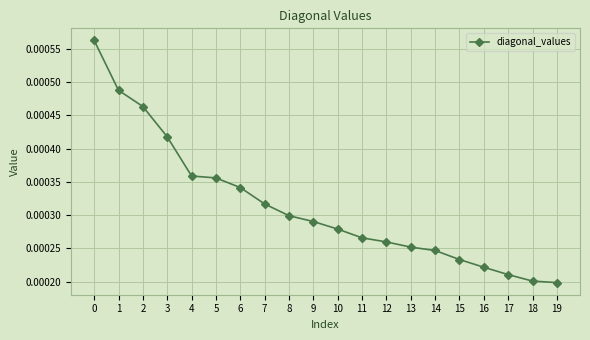

Does the chart display data point markers on the line(s)?

Yes